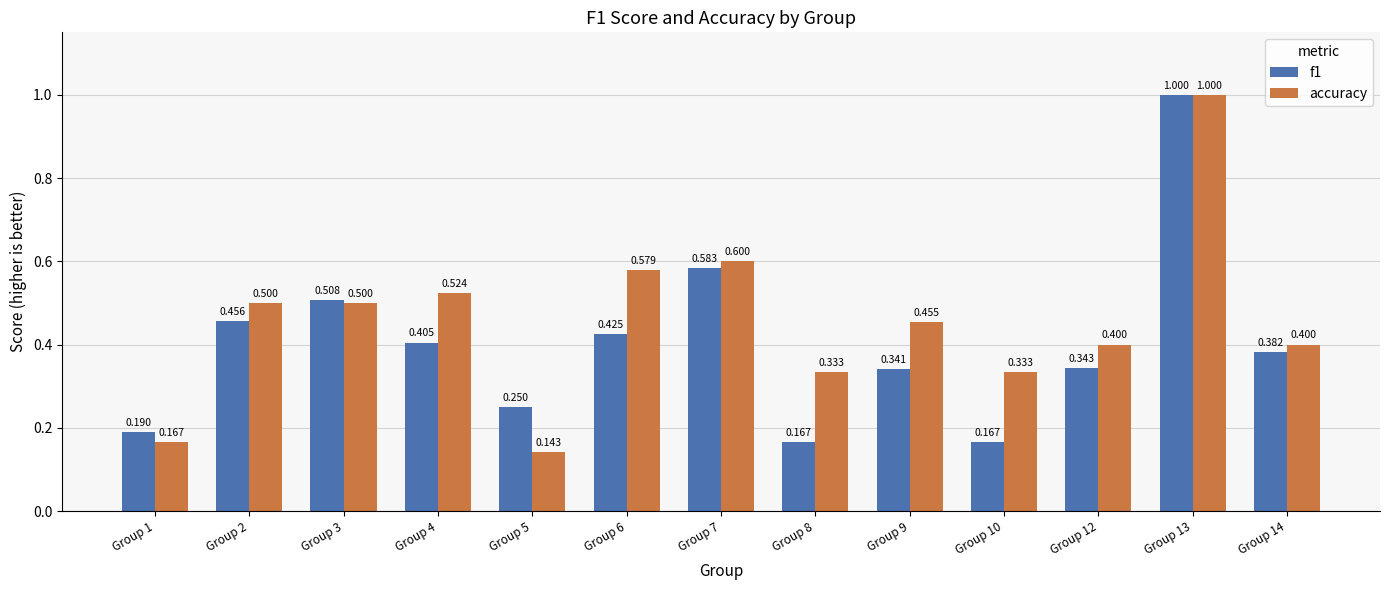

At which label is accuracy closest to 0?

Group 5